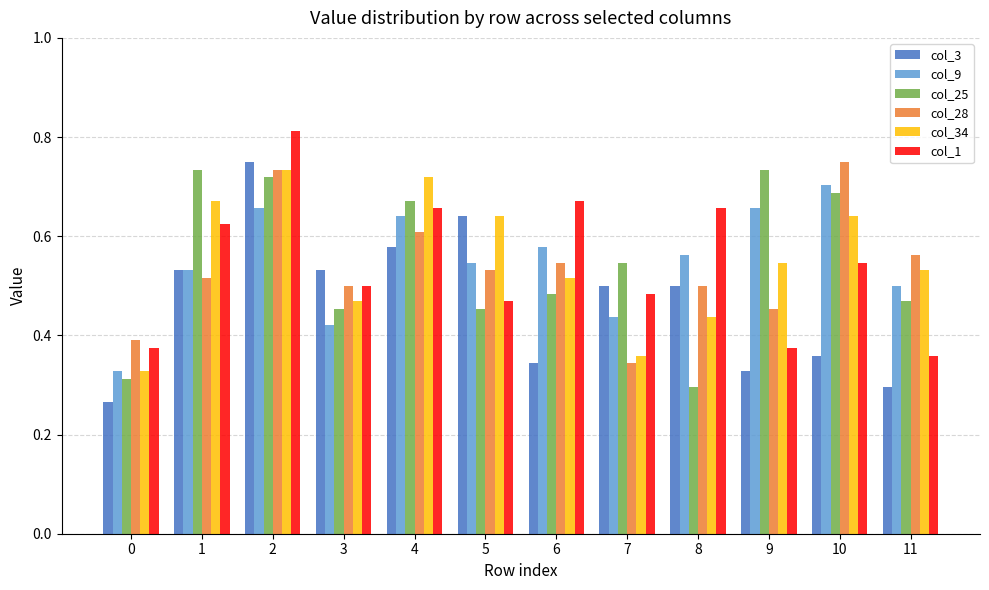

What is the sum of the col_28 values at 0 and 1?

0.9